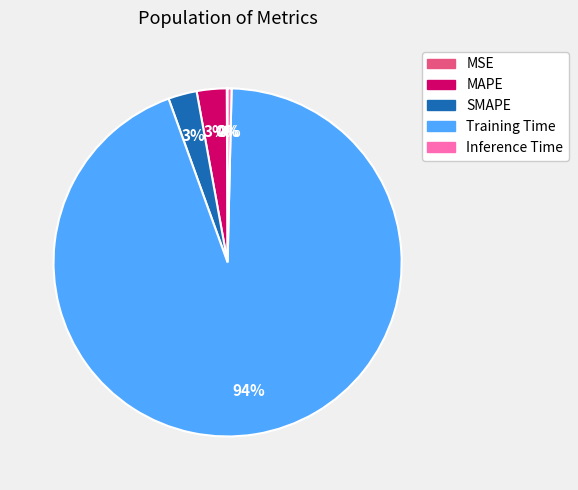

To the nearest percent, what portion does Training Time represent?

94%